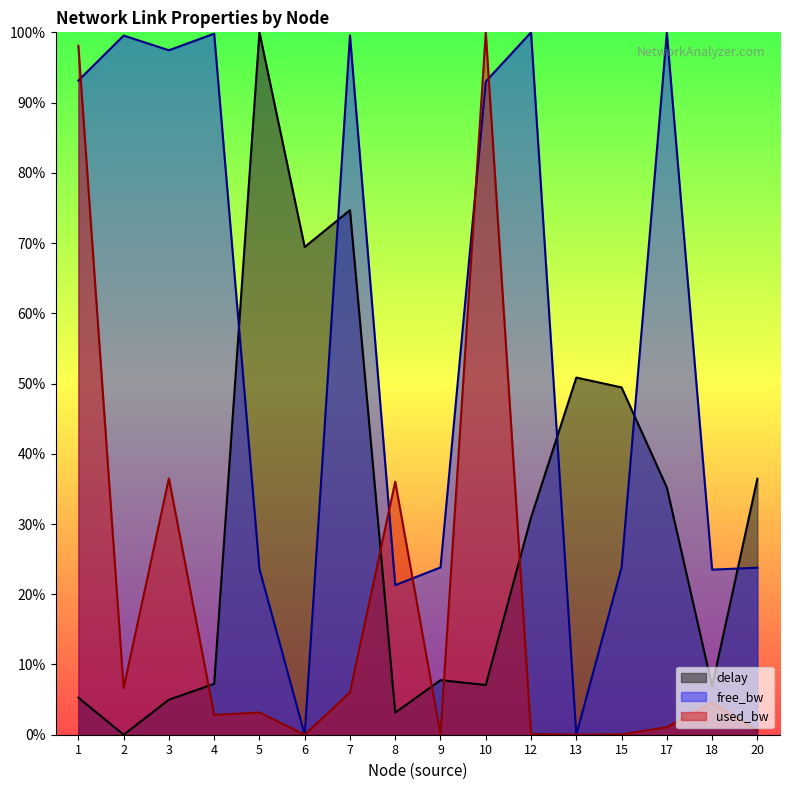

Does the chart have visible grid lines?

No